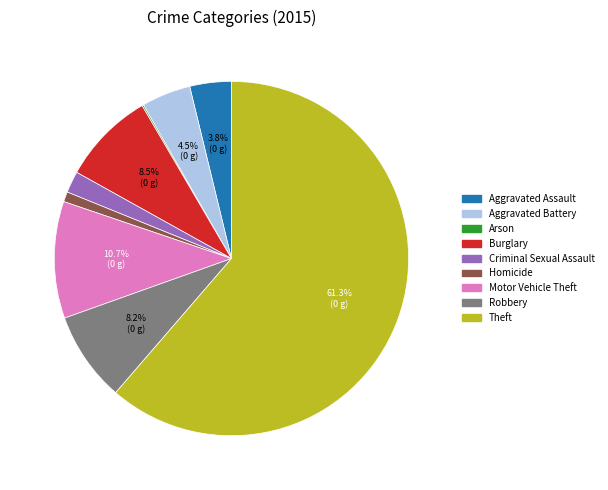

What percentage is the Homicide slice, to the nearest percent?

1%